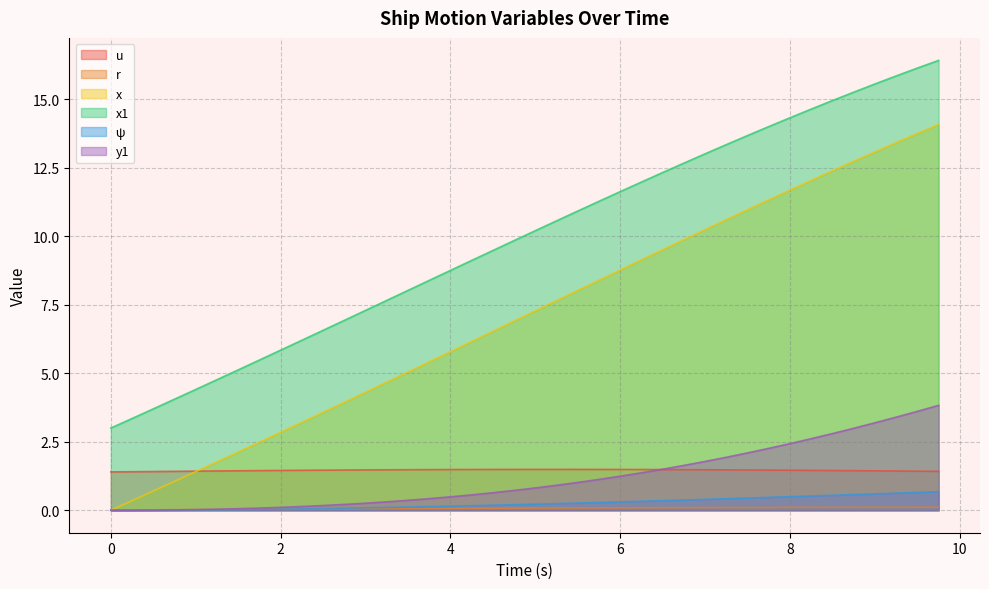

List the series in order of their peak value, lowest first.

r, ψ, u, y1, x, x1